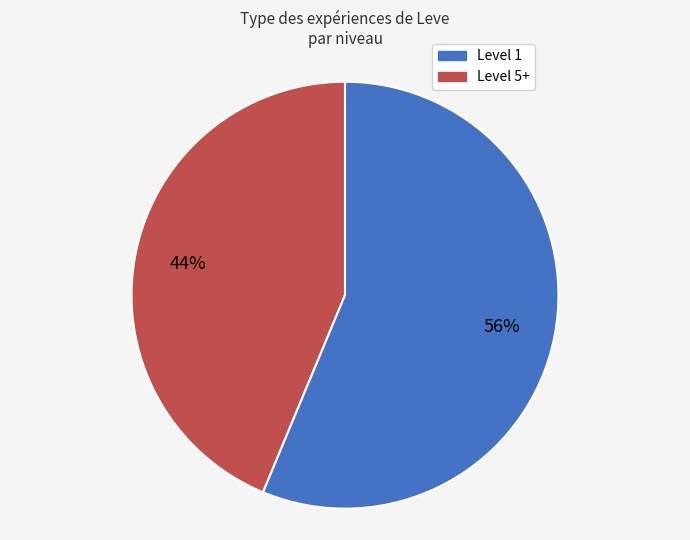

Does any single category account for the majority?

Yes